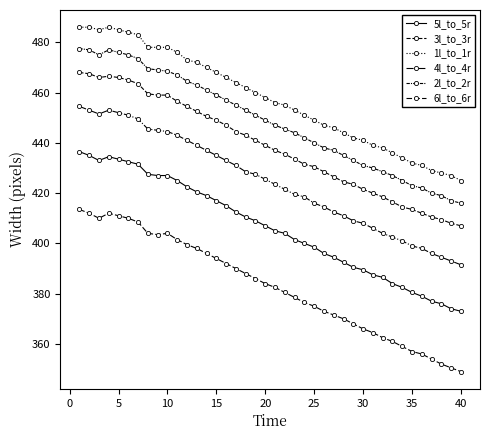

Is this an area chart (filled region under the line)?

No